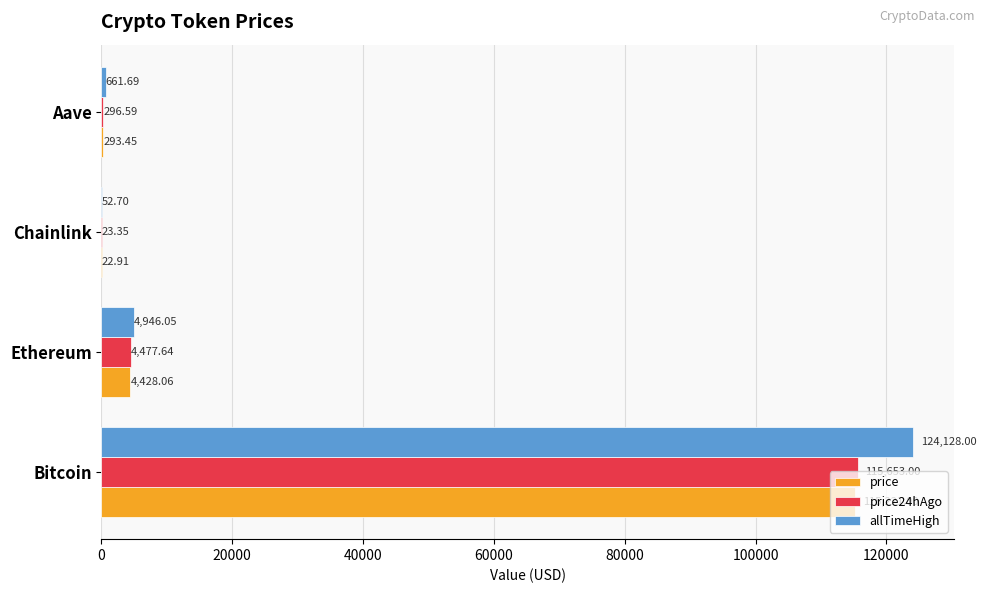

What is the sum of all allTimeHigh values?

129788.4